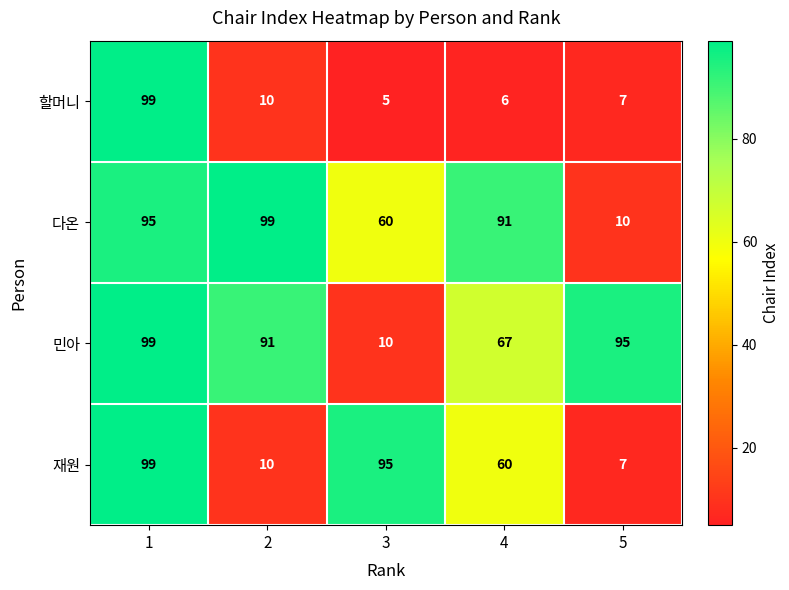

What is the average value of the 재원 series?

54